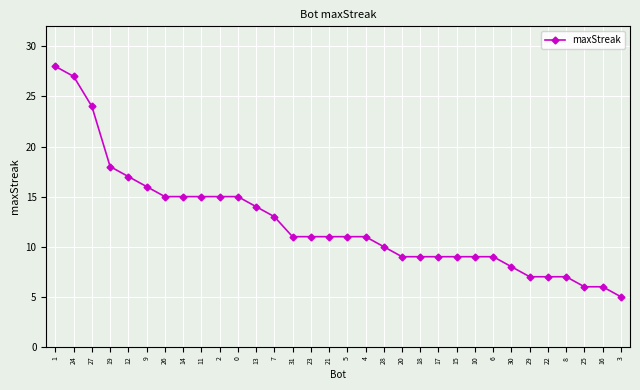

At which label is the value closest to 16?

9